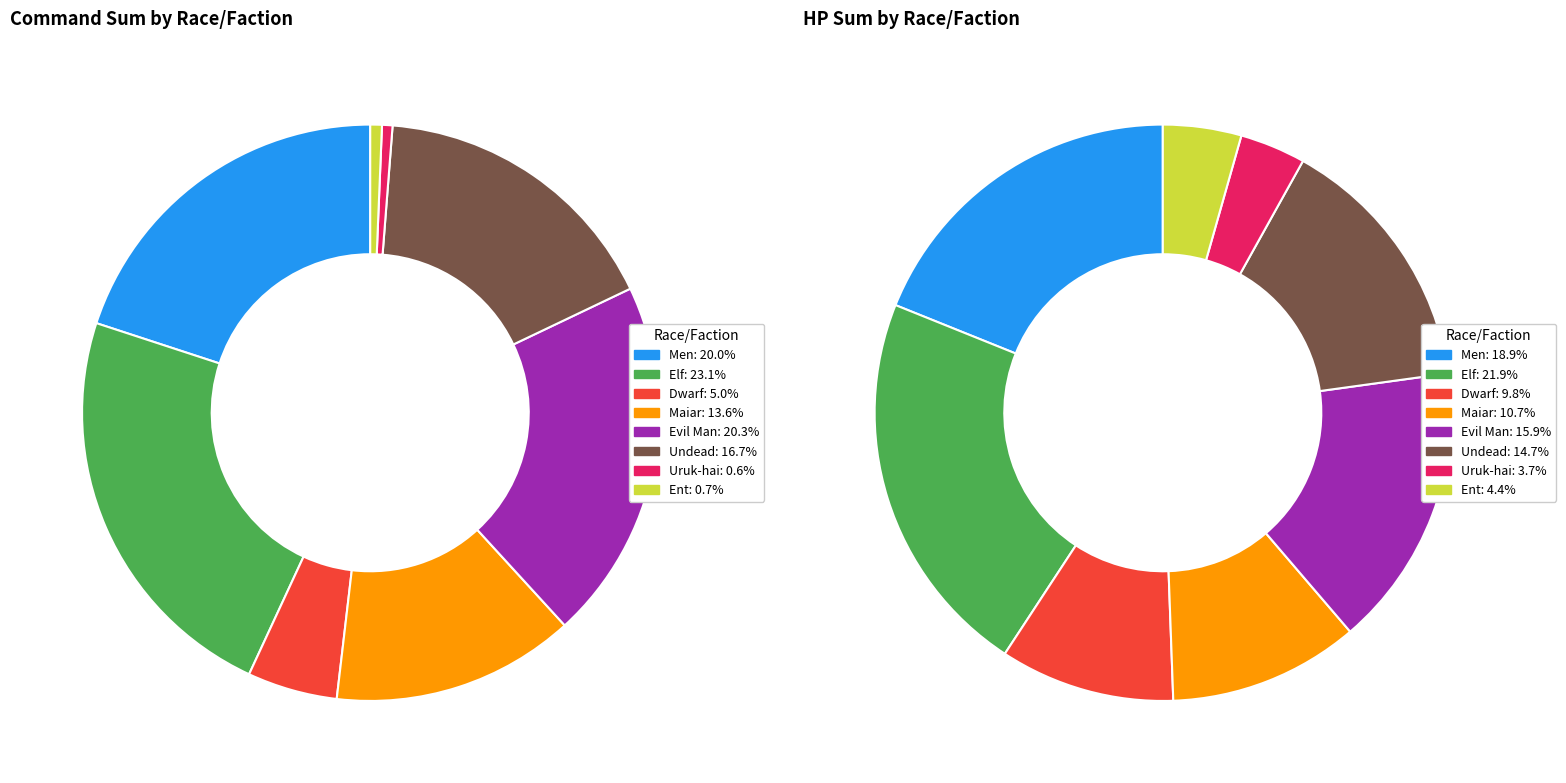

What is the smallest slice in the pie chart?

Uruk-hai